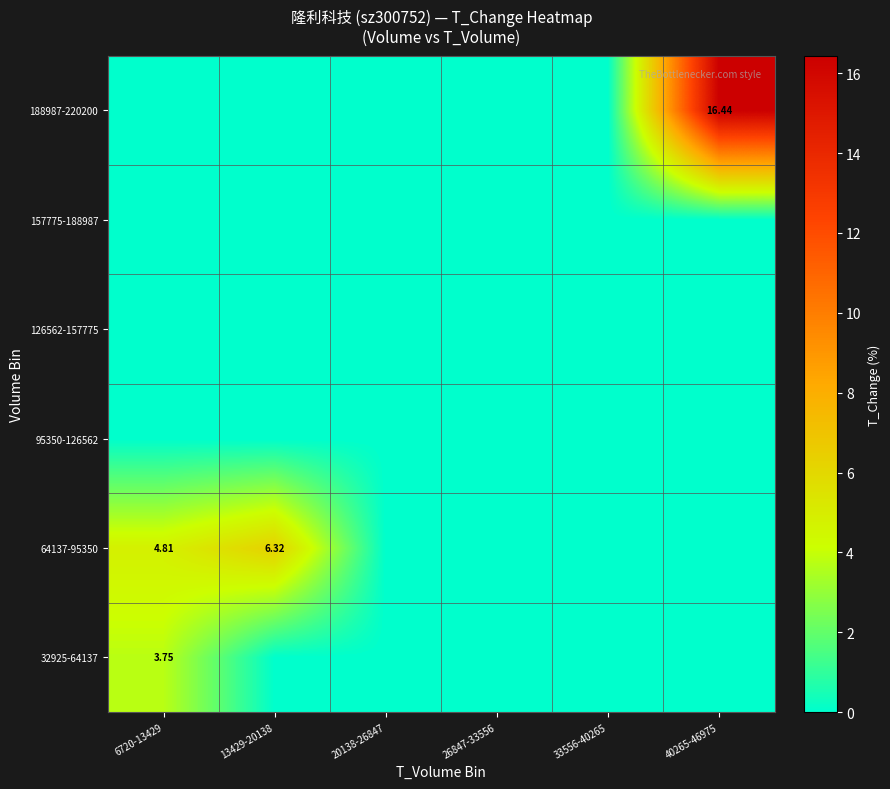

The value of 64137-95350 at 40265-46975 is 4.0. True or false?

False